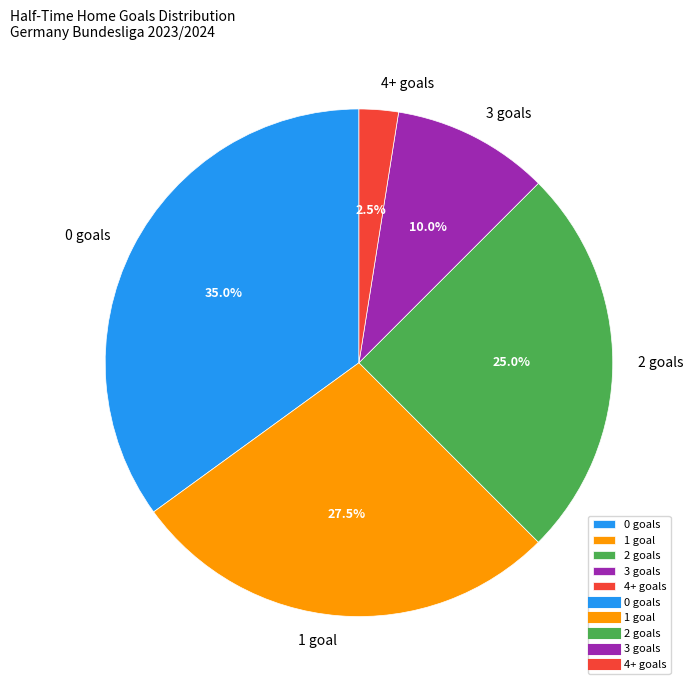

What is the ratio of the value at 2 goals to the value at 3 goals?

2.5